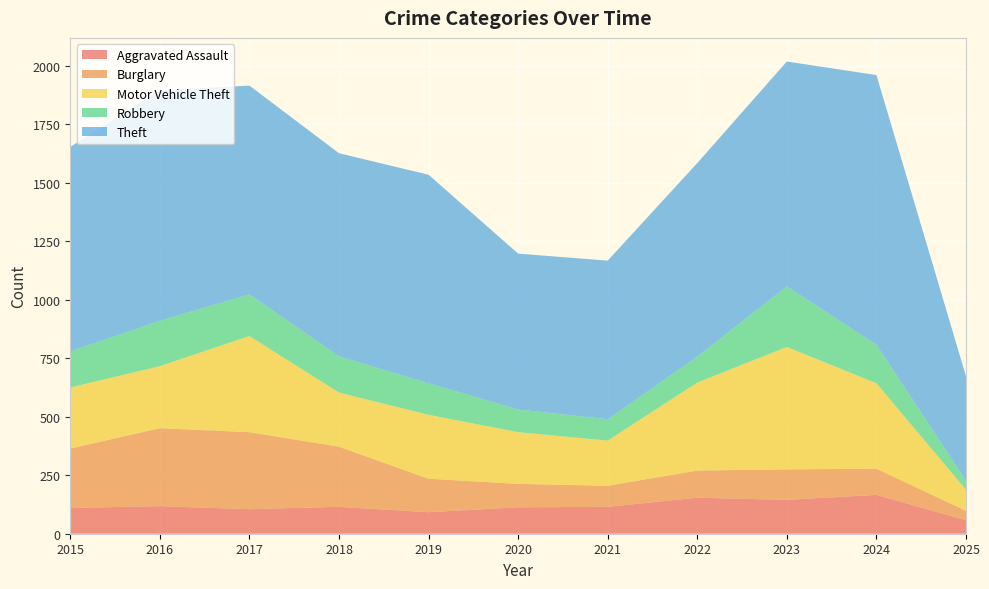

Reading right to left, what are all the values shown in this chart?

Aggravated Assault: 58	166	145	154	115	113	92	115	105	118	110
Burglary: 40	112	130	116	90	100	143	257	329	333	254
Motor Vehicle Theft: 90	365	523	376	193	221	273	231	411	265	261
Robbery: 38	165	259	111	91	97	135	155	178	194	154
Theft: 447	1152	961	827	678	666	891	868	892	984	874